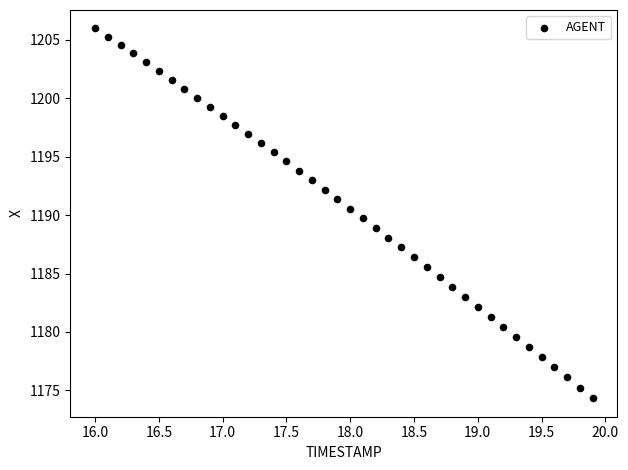

What is the range of Y values (max minus min)?

31.7